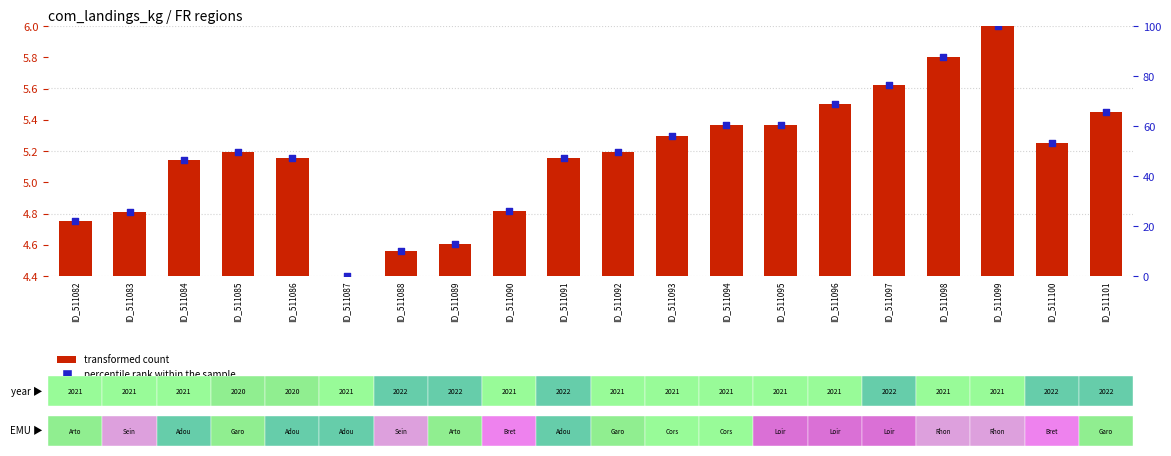

Which series contains the lowest Y value?

transformed count